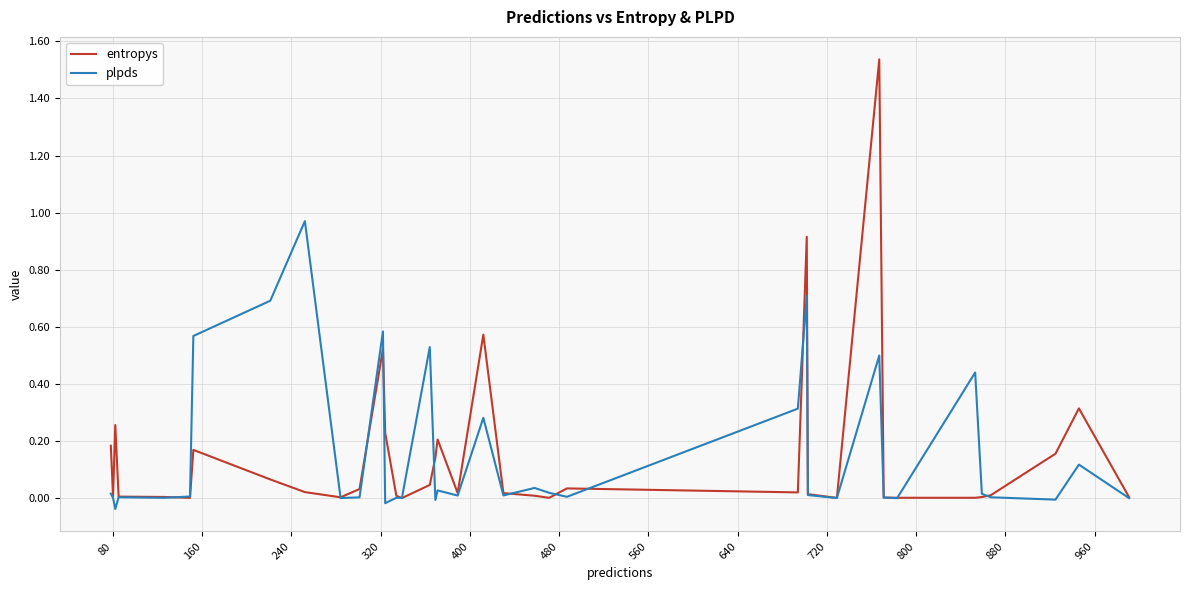

List the series in order of their peak value, highest first.

entropys, plpds